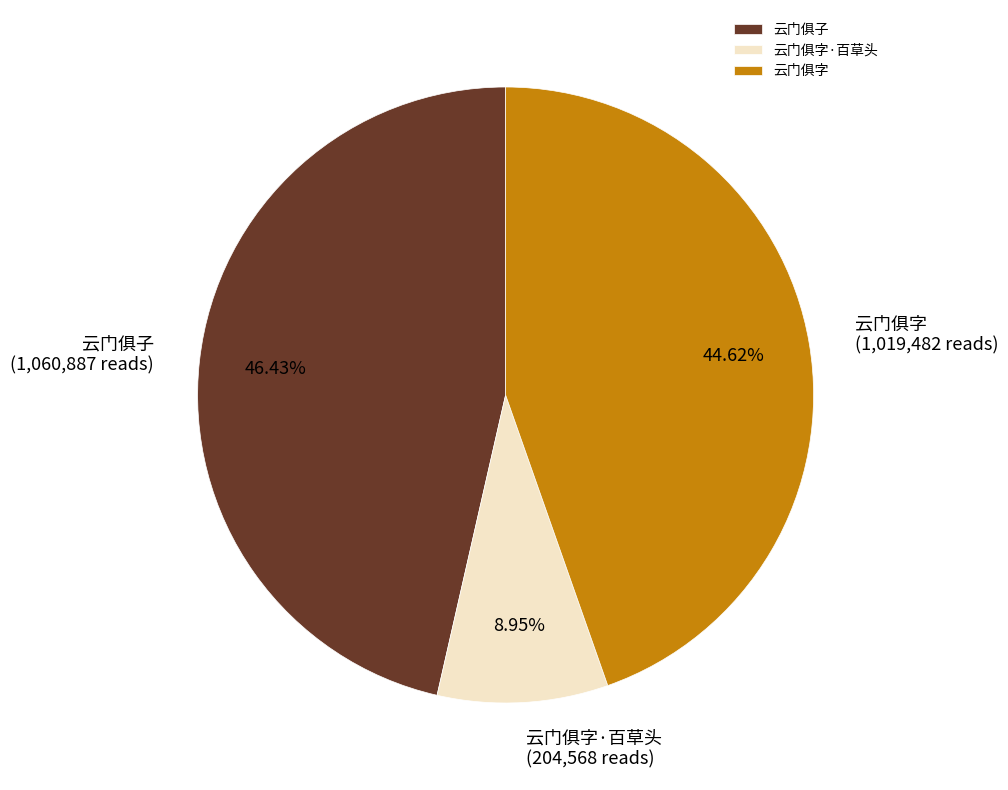

Does 云门俱字 represent more than half of the total?

No